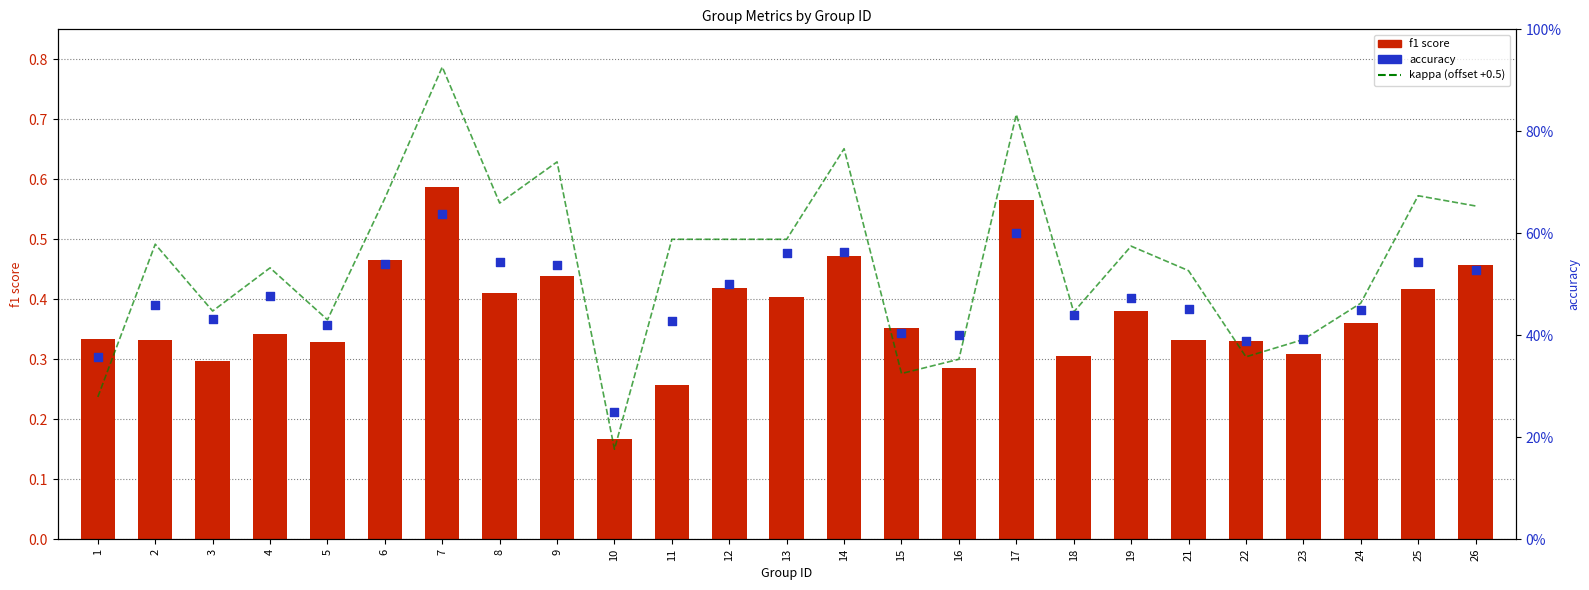

Which series has the largest total across all categories?

accuracy